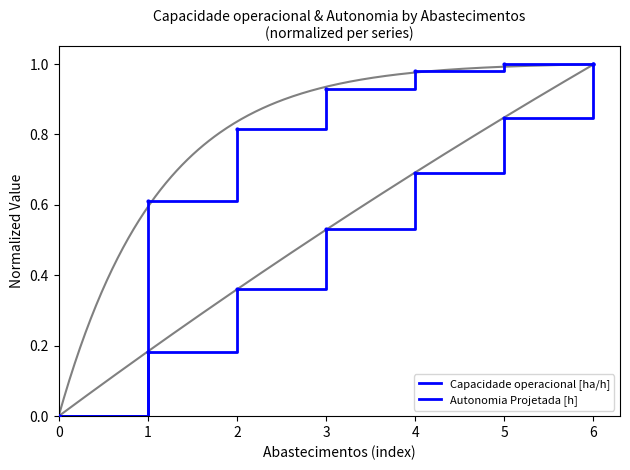

Does the chart have visible grid lines?

No